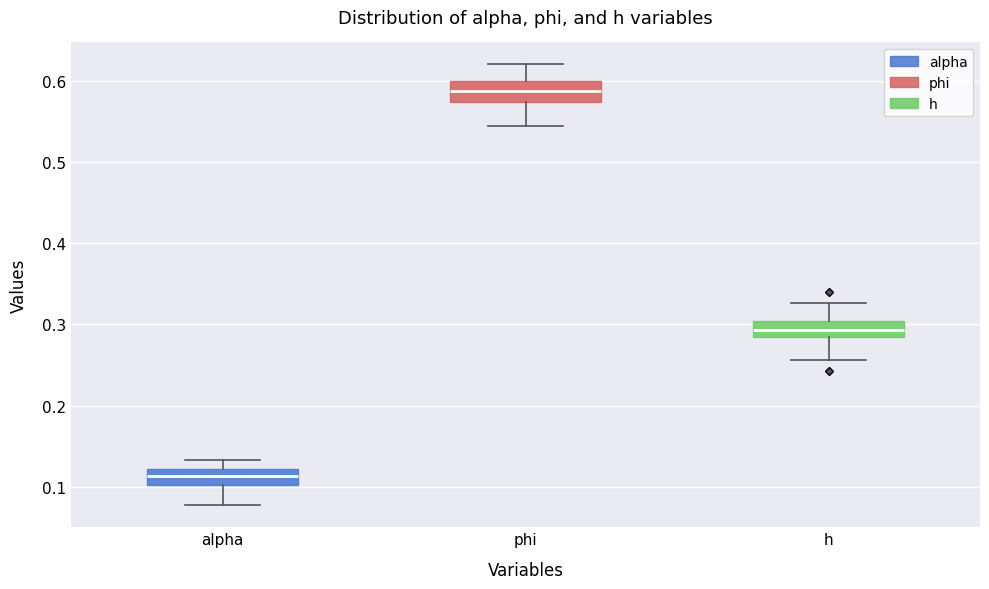

Reading left to right, transcribe this box plot: for each box, give where its median line is, the range the box spans, and where its two whiskers end, as read against the y-axis. The values are not printed on the chart, so give them approximately, as read against the axis.

alpha: median 0.11, box 0.10 to 0.12, whiskers 0.08 to 0.13
phi: median 0.59, box 0.57 to 0.60, whiskers 0.54 to 0.62
h: median 0.29, box 0.28 to 0.30, whiskers 0.26 to 0.33